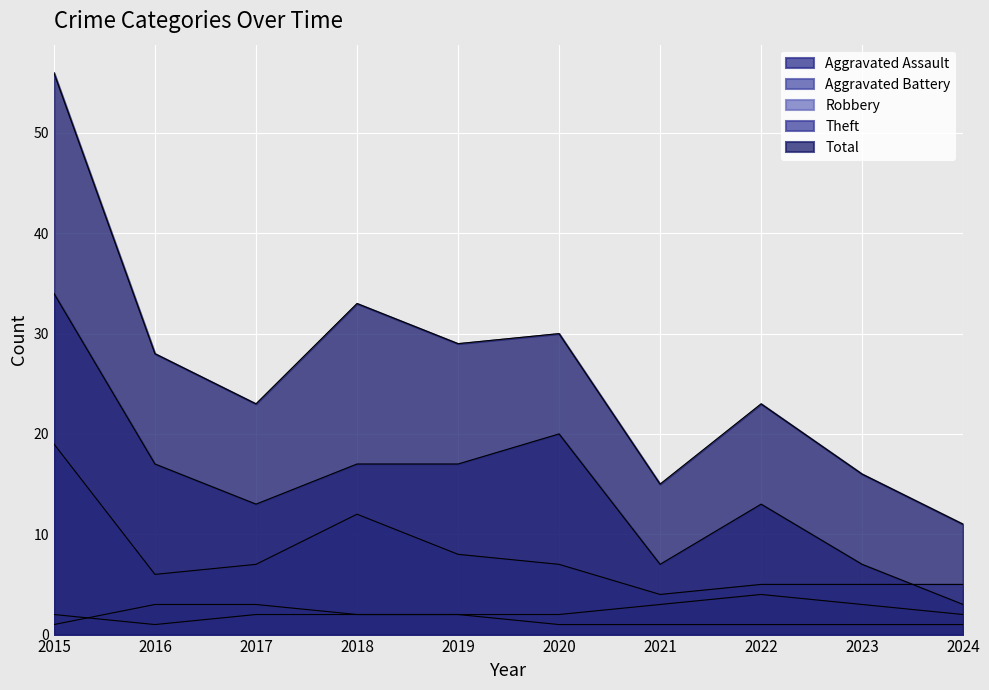

How many series are shown in this chart?

5